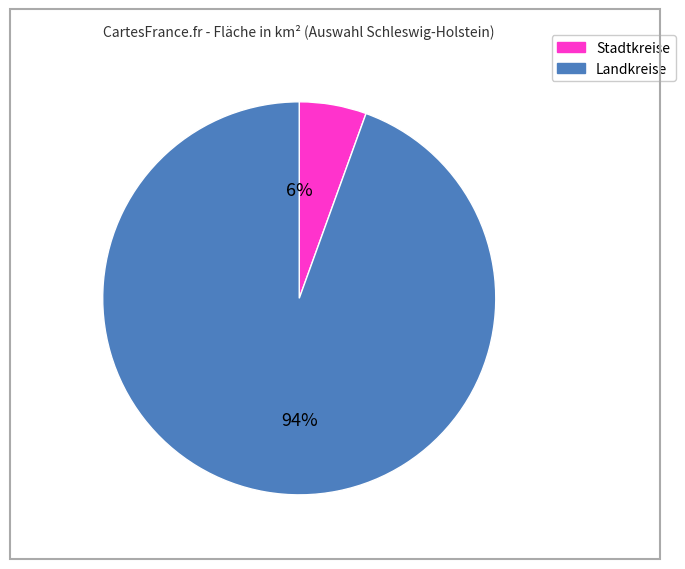

To the nearest percent, what is the average slice percentage?

50%